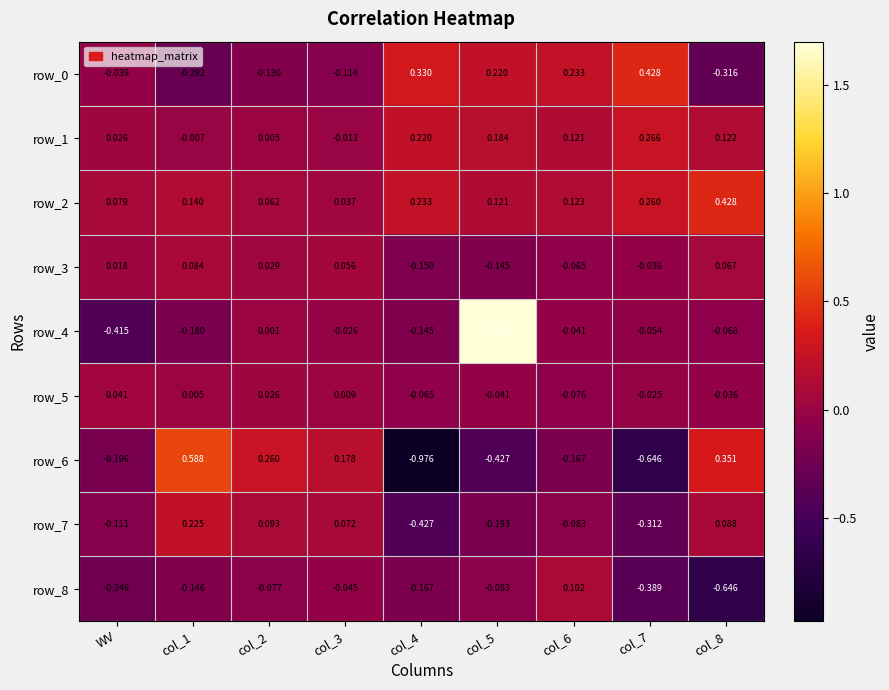

Where is row_3 nearest to the value 0?

WV